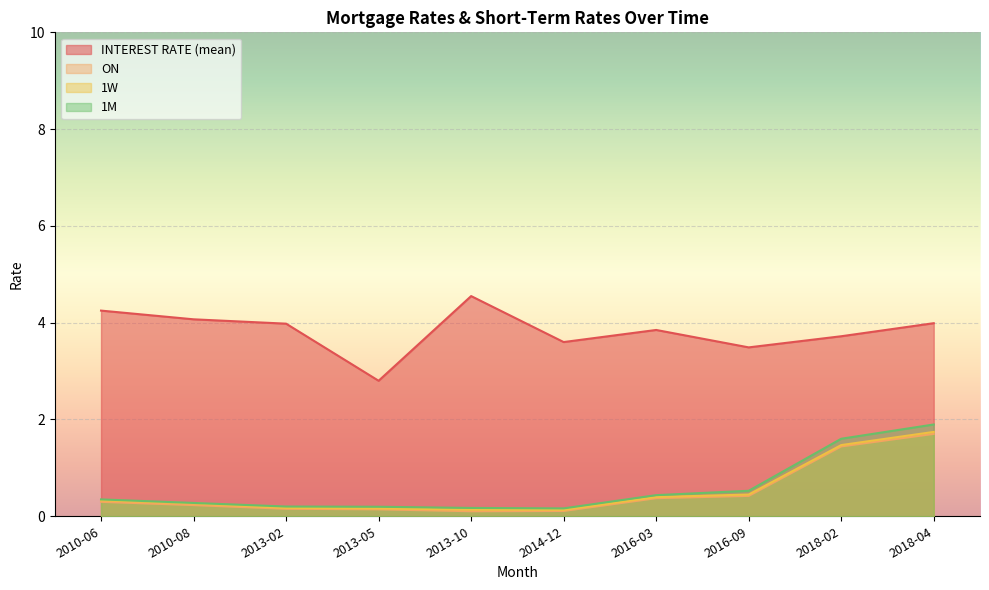

What is the difference between the highest and lowest values at 2018-02?

2.3